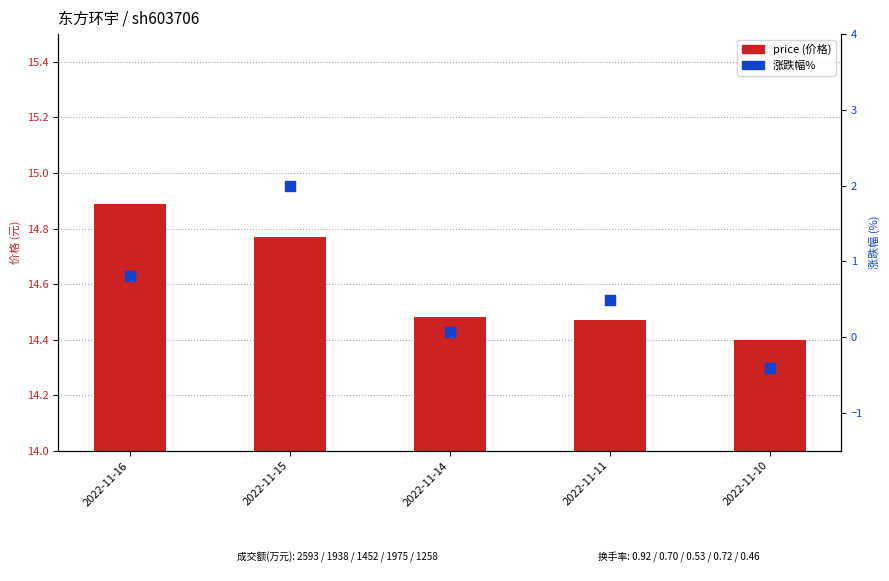

Which series reaches the minimum Y coordinate?

涨跌幅%